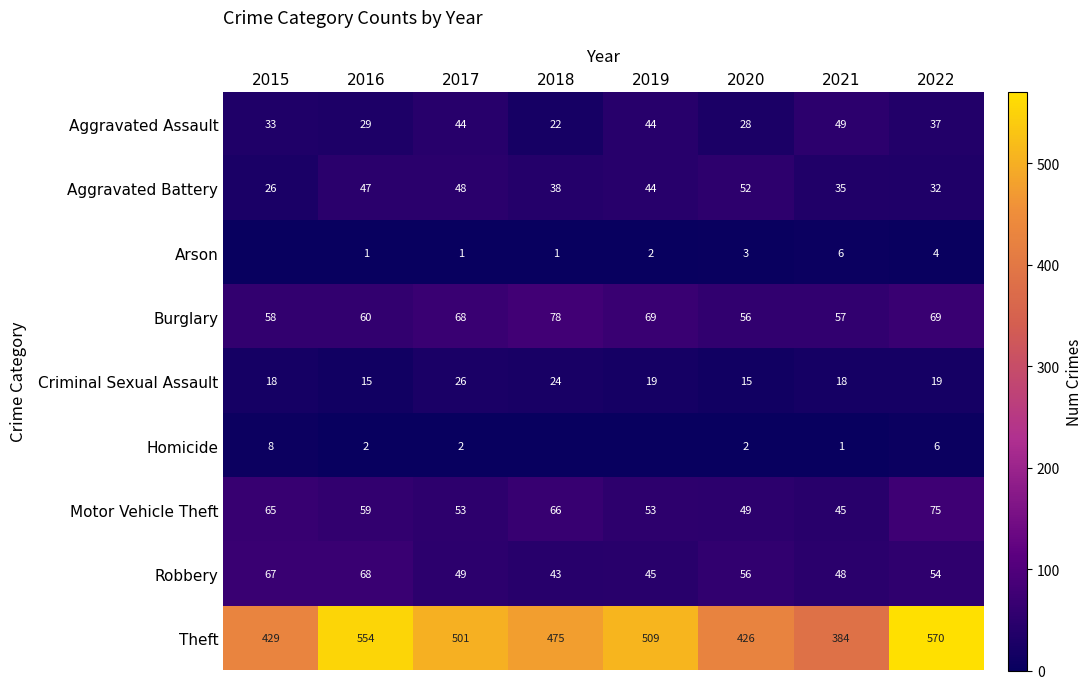

At 2016, list the series in order from smallest to largest.

Arson, Homicide, Criminal Sexual Assault, Aggravated Assault, Aggravated Battery, Motor Vehicle Theft, Burglary, Robbery, Theft